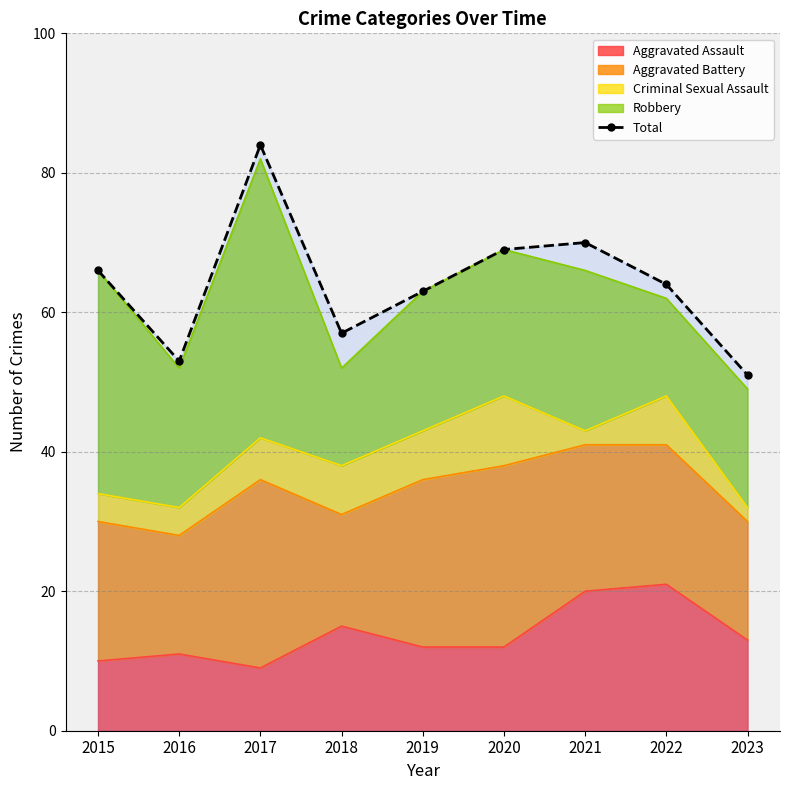

At which category does the data reach its first local peak?

2017